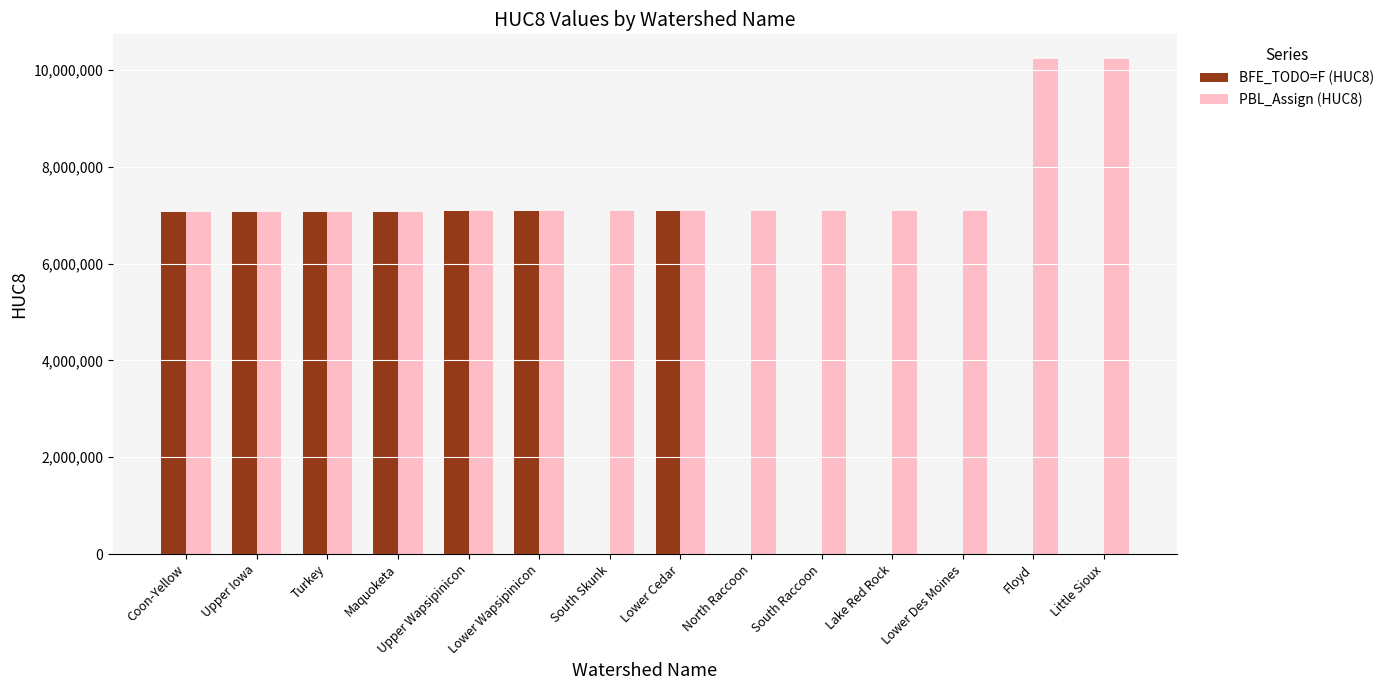

Is it true that PBL_Assign (HUC8) equals 10230003 at Little Sioux?

True